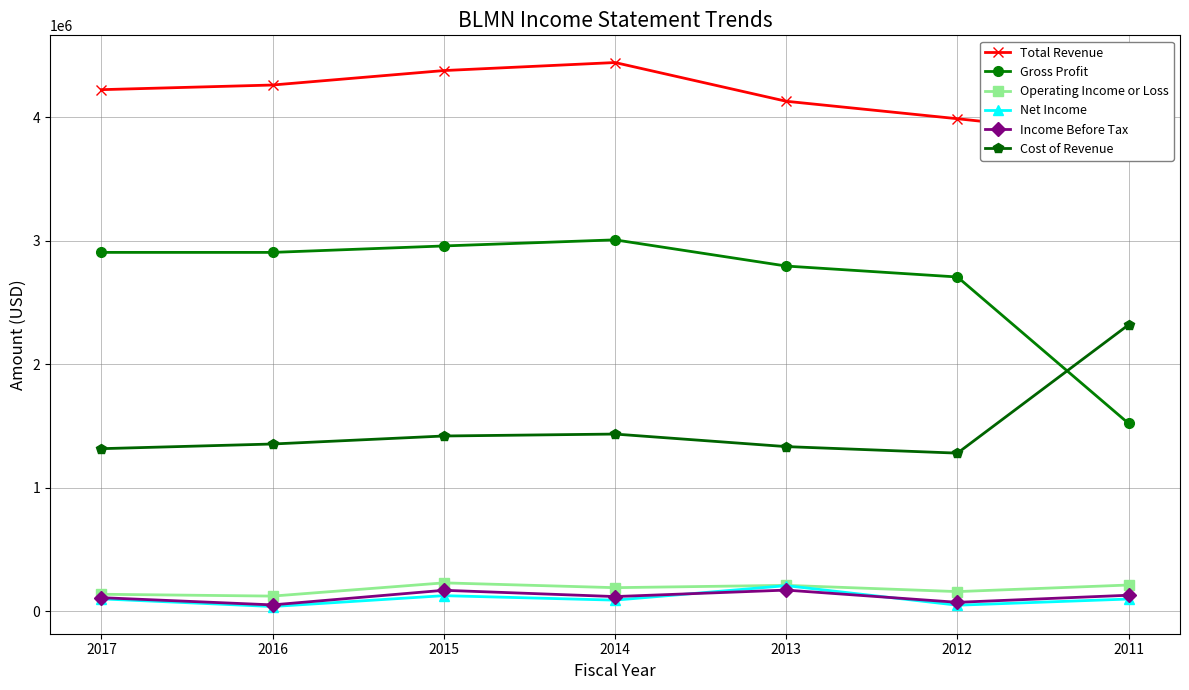

Where does the Income Before Tax series first go above 120000?

2015